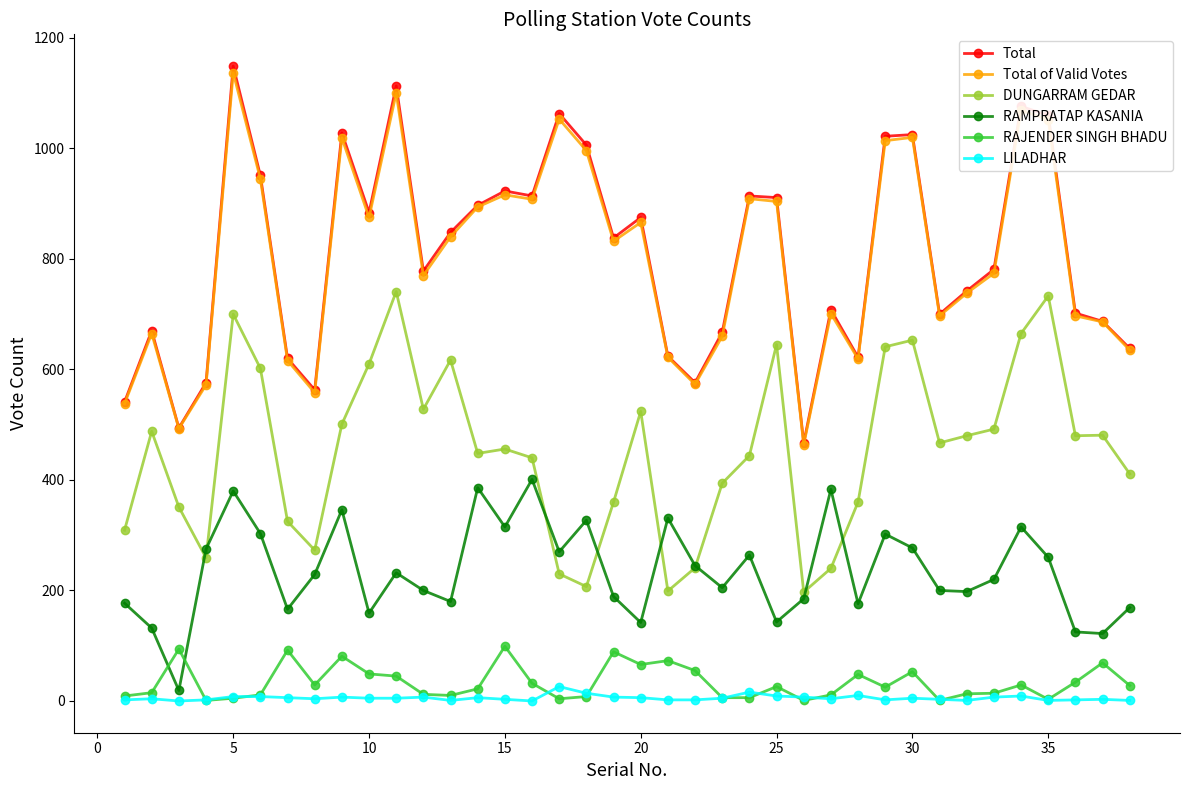

True or false: Total and RAJENDER SINGH BHADU cross at least once.

False